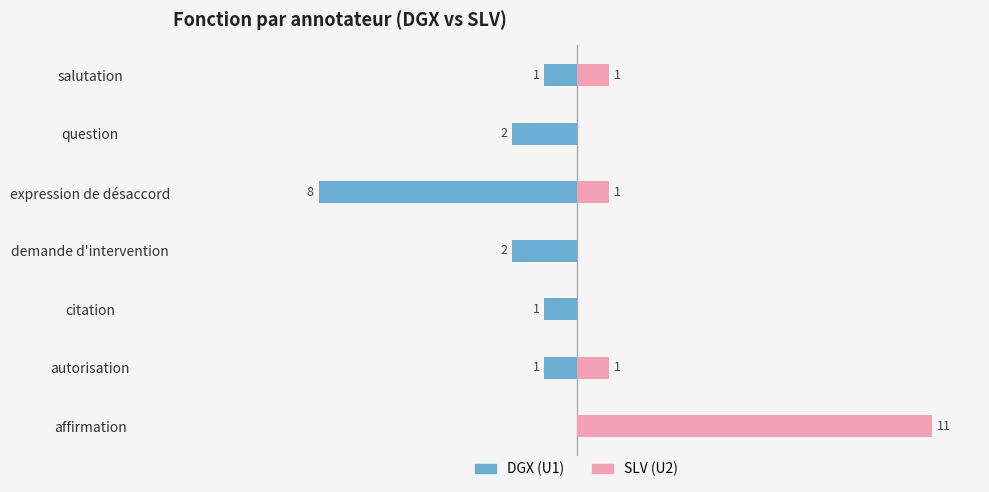

How many groups of bars are there?

7